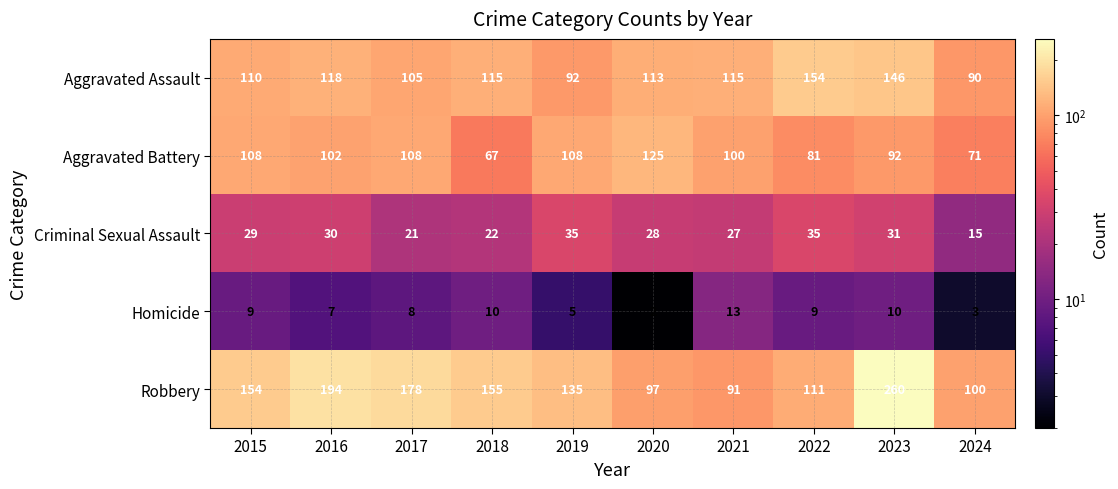

What is the difference between the Robbery values at 2015 and 2023?

106